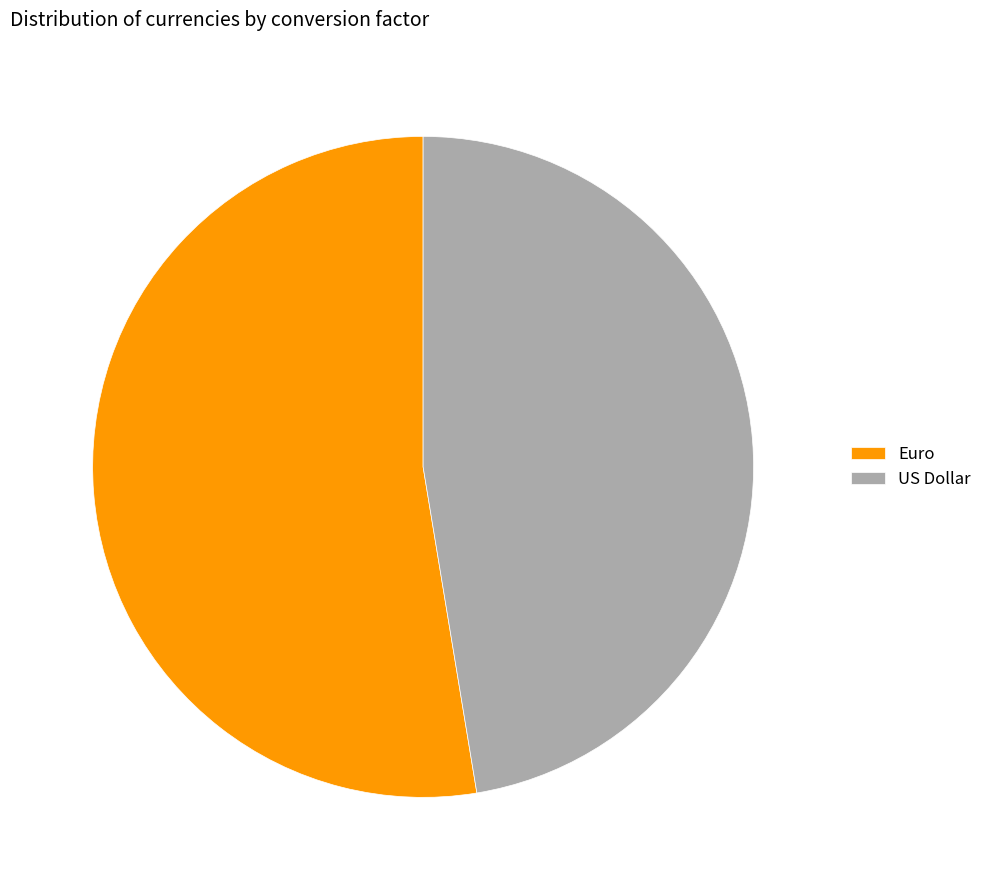

Which category has the smallest portion of the pie?

US Dollar